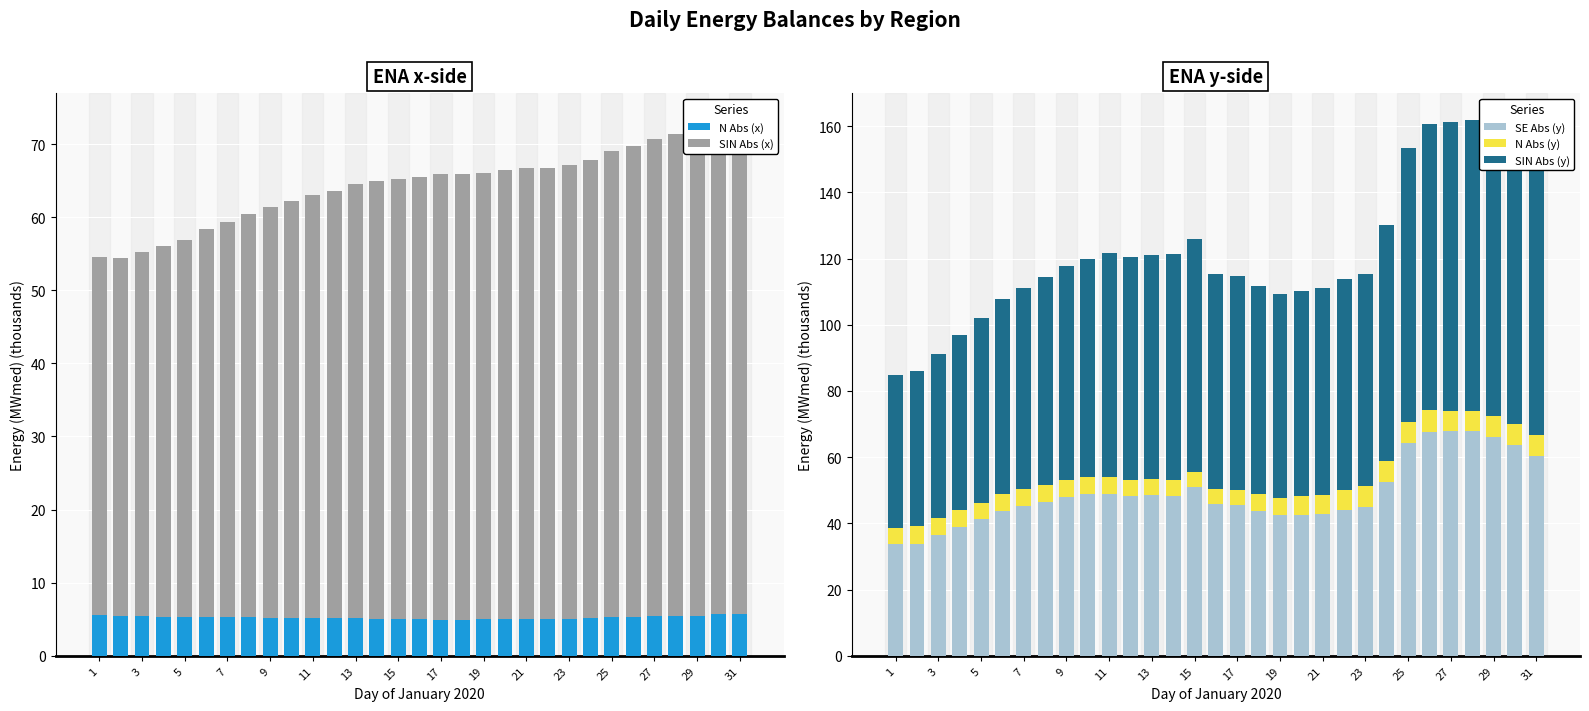

The value of SE Abs (y) at 19 is 42.4. True or false?

True